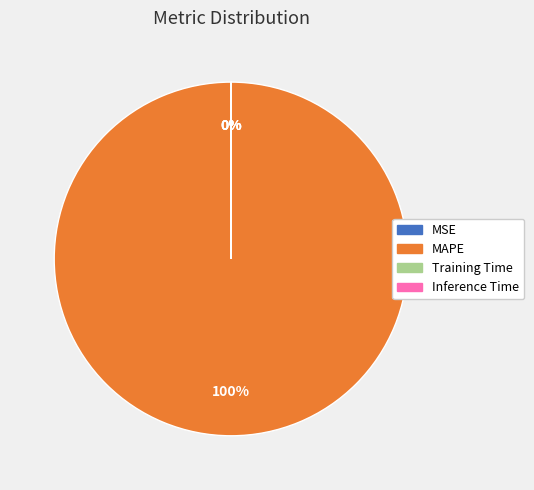

What percentage is the MAPE slice, to the nearest percent?

100%